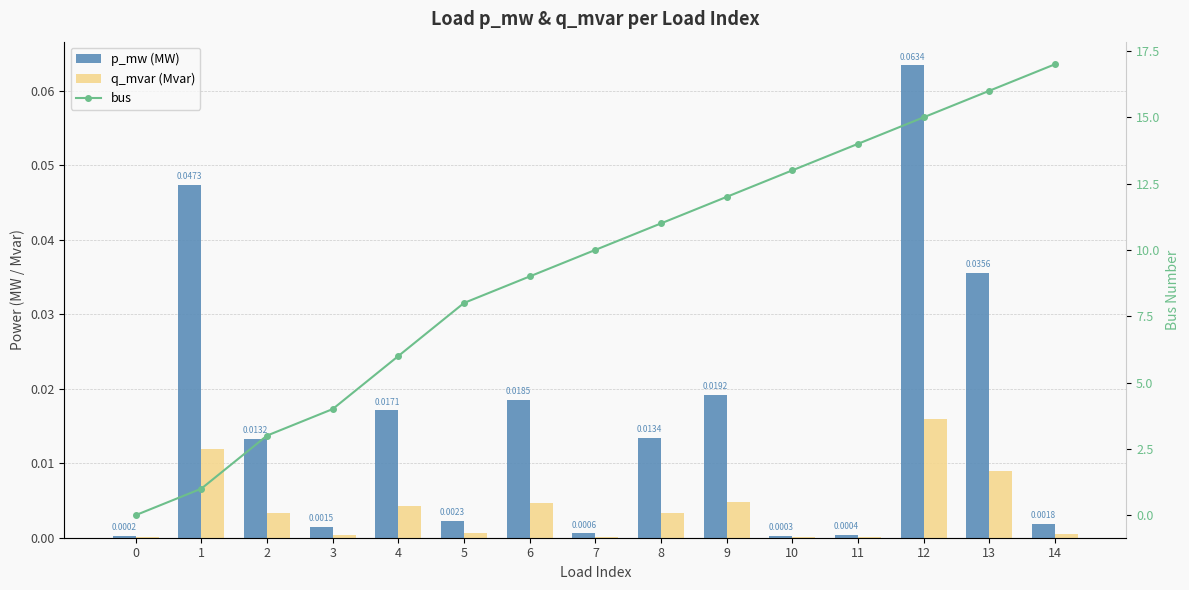

What is the total value across all series at 13?

16.0